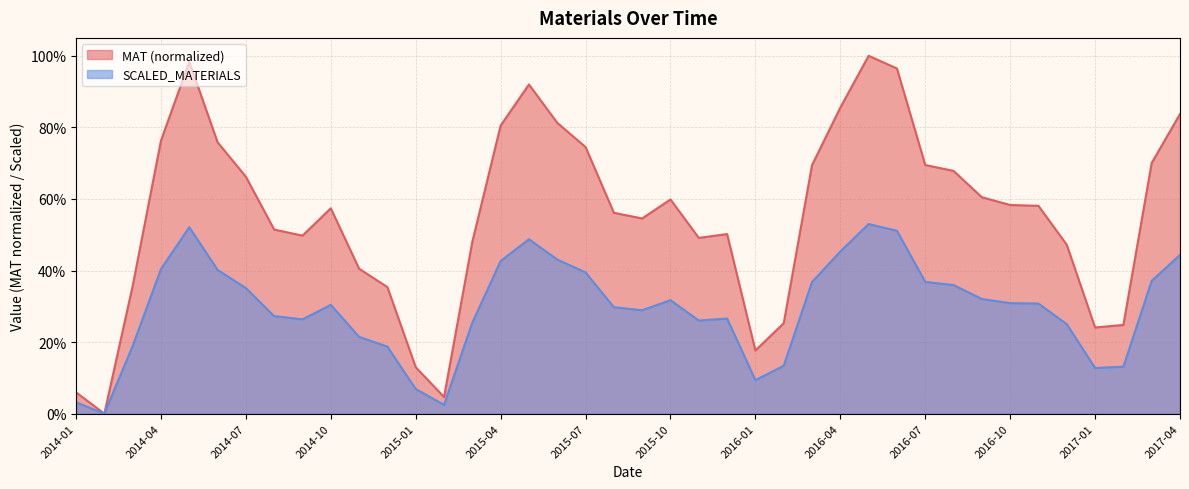

How many lines are shown in the chart?

2